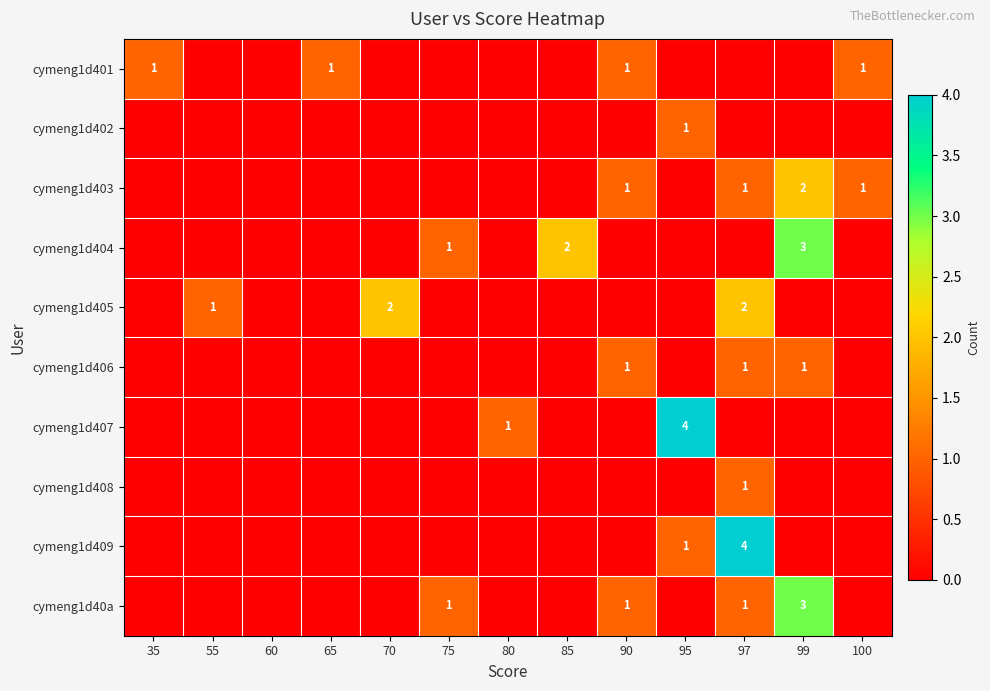

Is it true that cymeng1d409 equals 6 at 97?

False